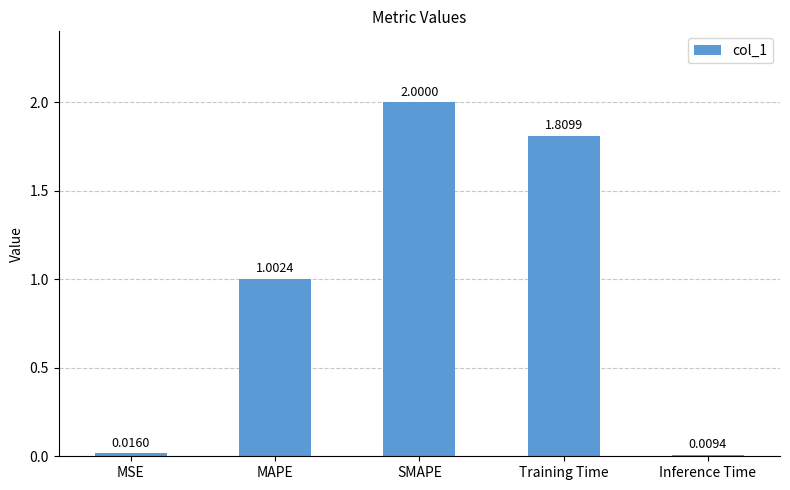

The chart shows a value of 2.8 at SMAPE. True or false?

False